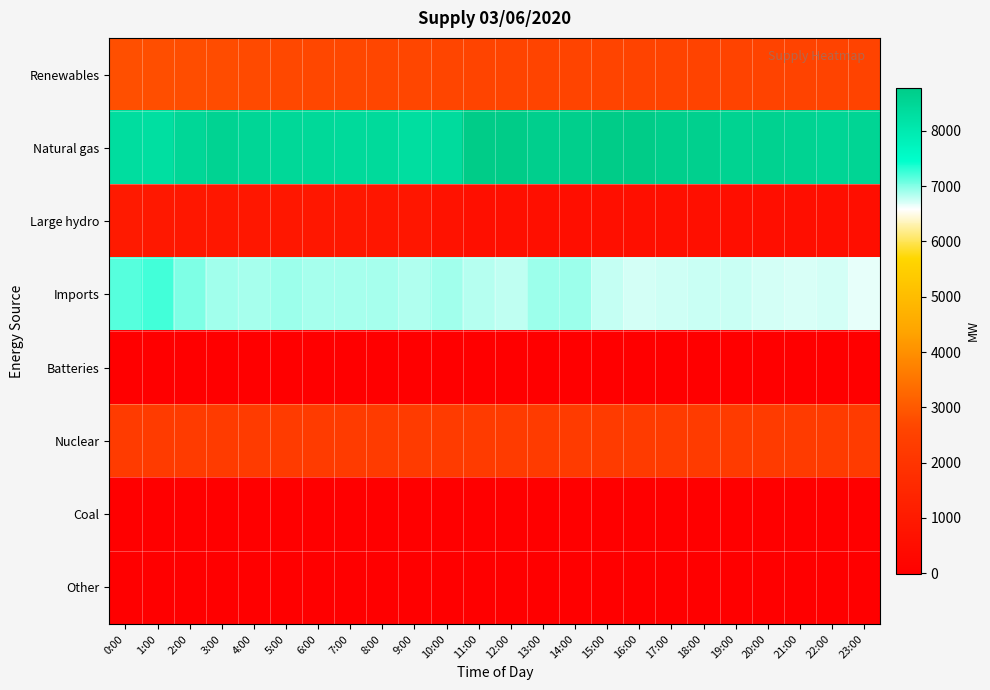

Which series has the largest total across all categories?

Natural gas